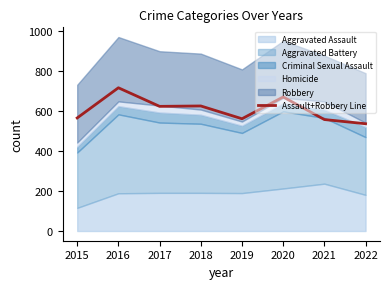

List the labels in order of value, smallest first.

2022, 2021, 2019, 2015, 2017, 2018, 2020, 2016